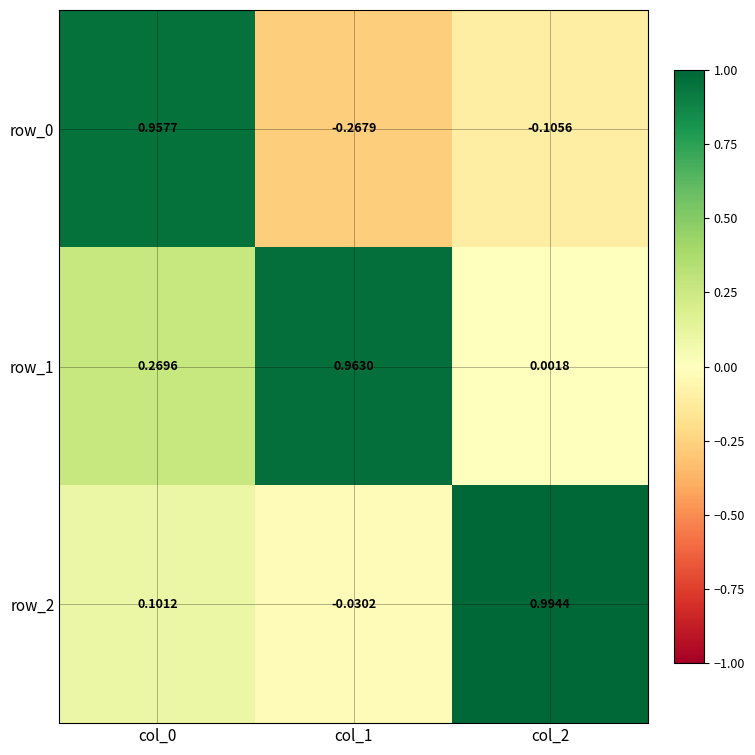

Is the value of row_0 at col_0 greater than the value of row_1 at col_0?

Yes